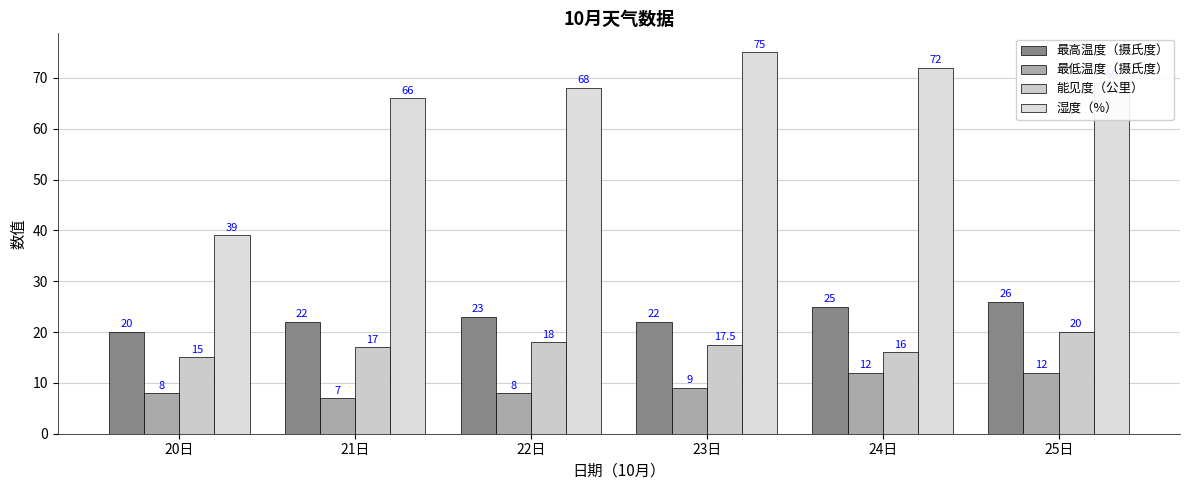

List the series in order of their peak value, lowest first.

最低温度（摄氏度）, 能见度（公里）, 最高温度（摄氏度）, 湿度（%）